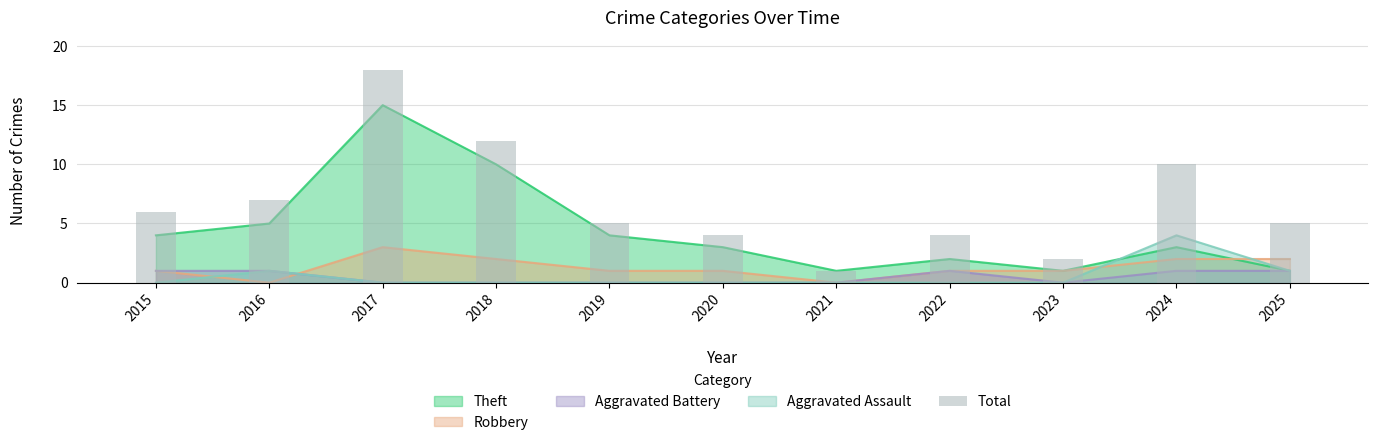

What is the average value?

7